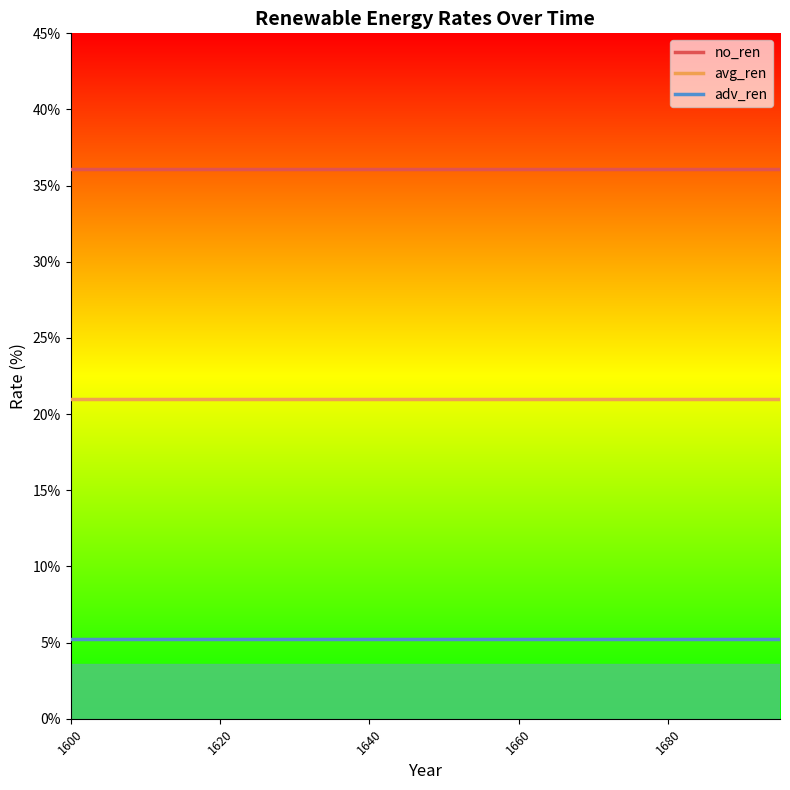

True or false: no_ren and adv_ren cross at least once.

False